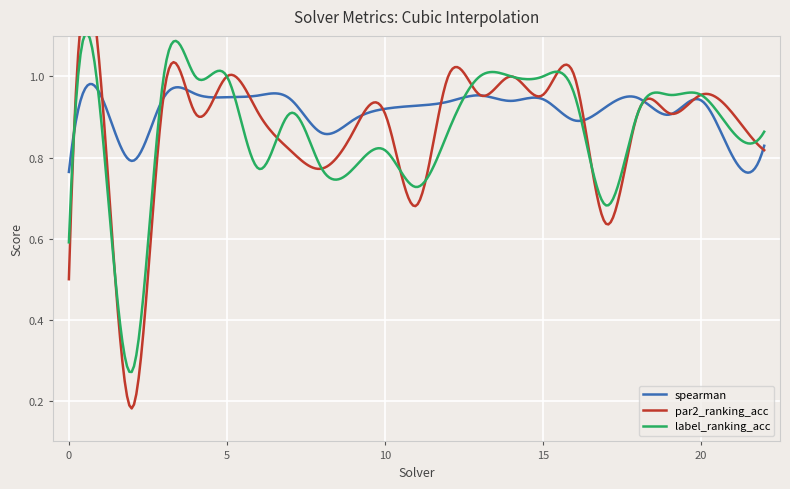

What is the value of the label_ranking_acc point at the 14th from the left?

1.0